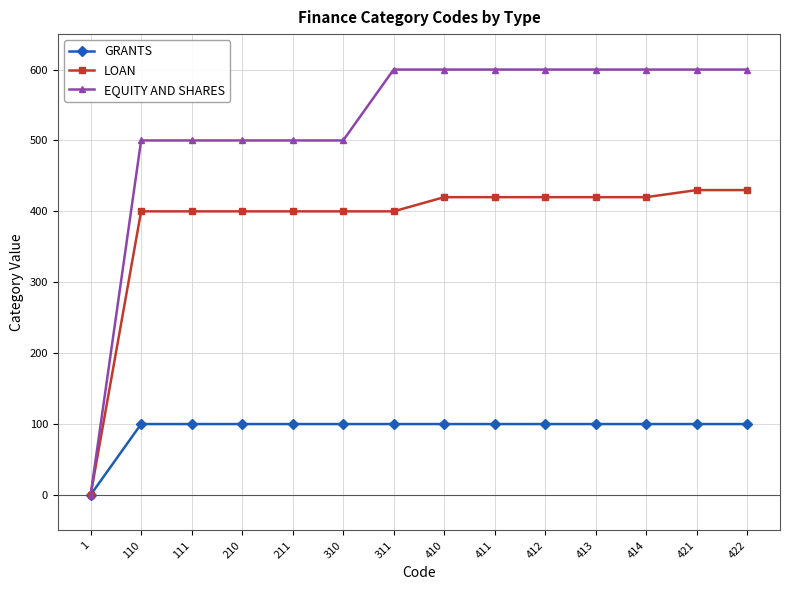

What is the greatest value displayed?

600